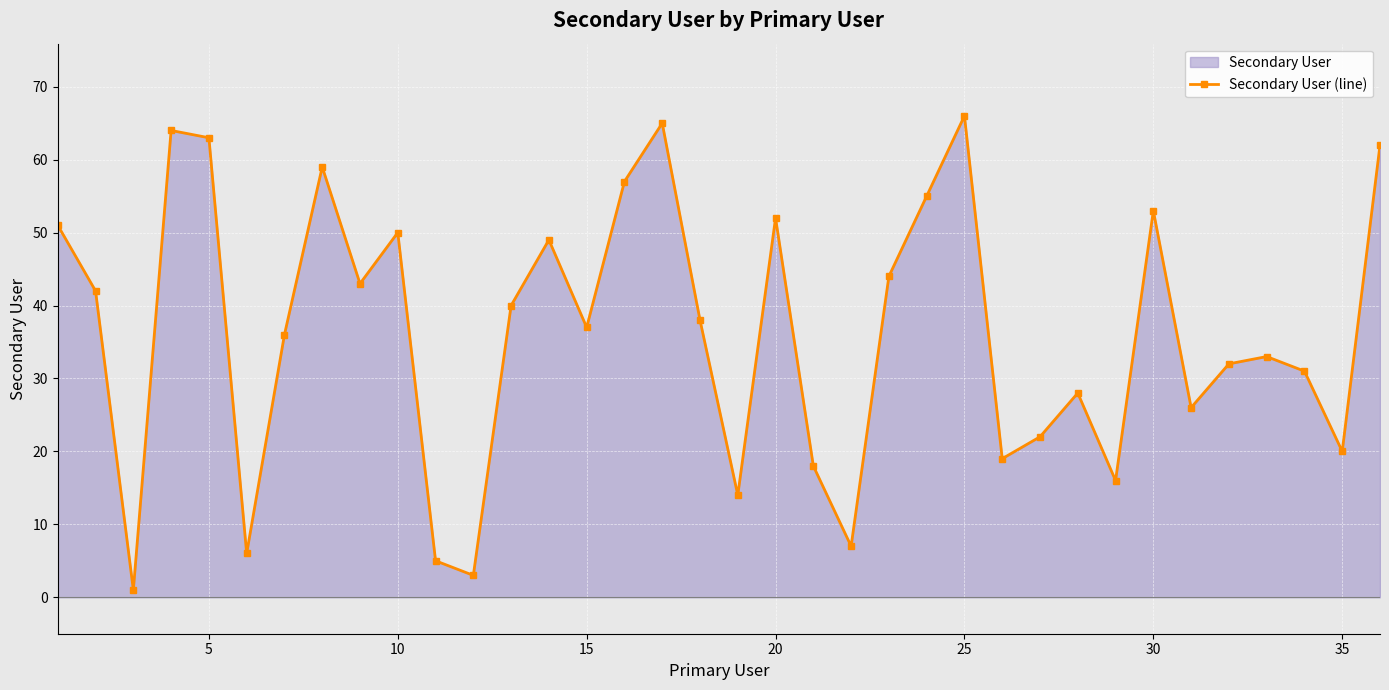

What is the average value?

36